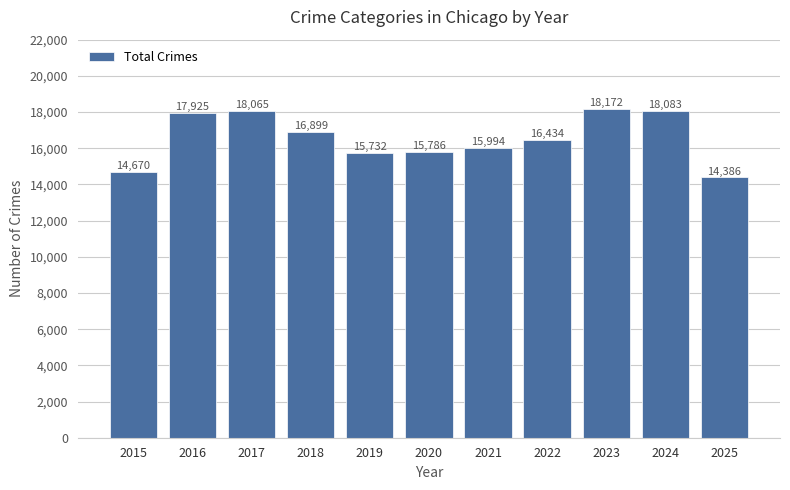

What is the difference between the maximum and minimum values?

3786